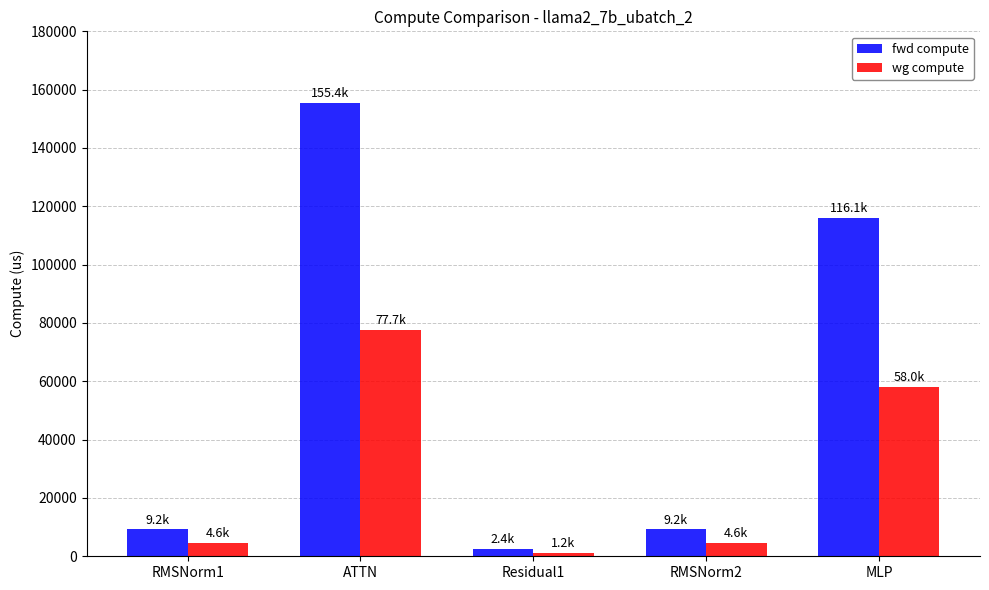

Which label corresponds to the smallest value in the chart?

Residual1